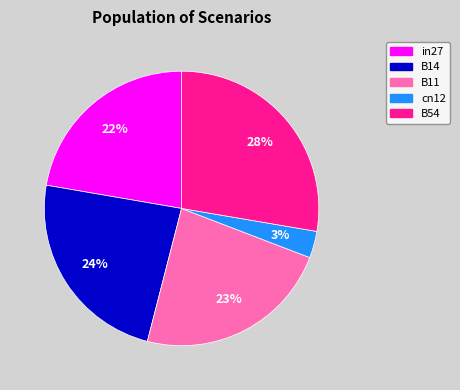

To the nearest percent, what portion does B11 represent?

23%